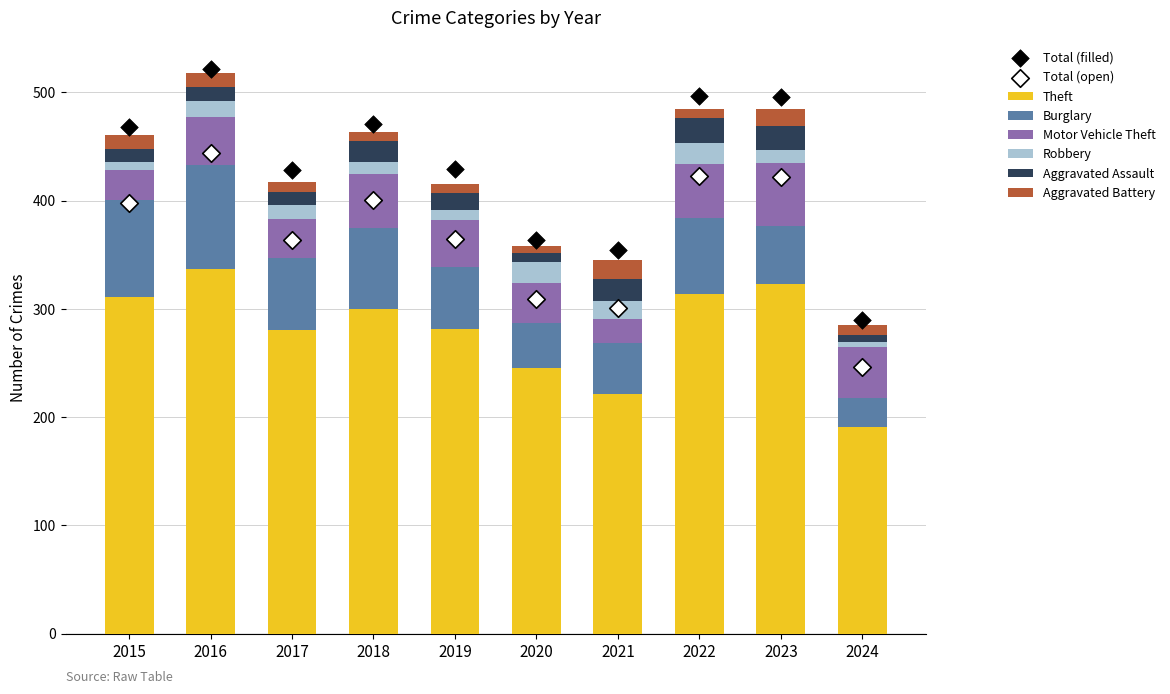

Which series reaches the minimum Y coordinate?

Robbery